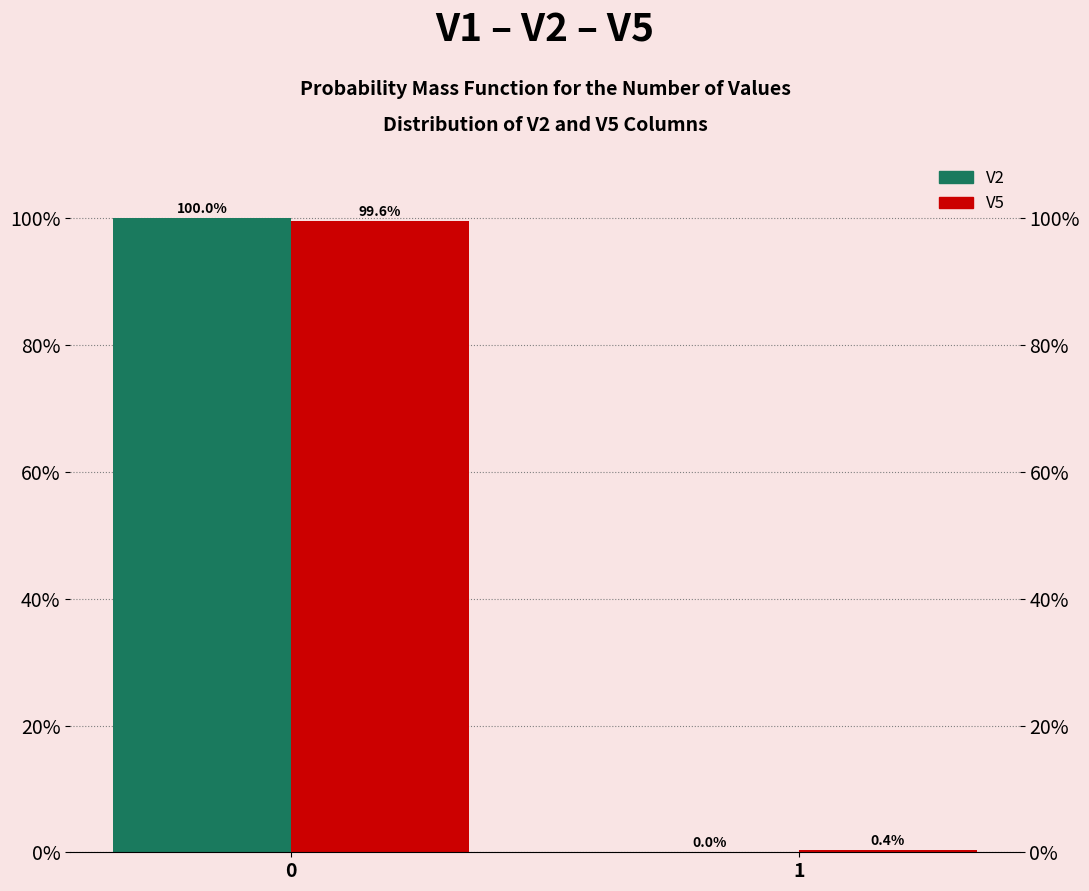

Reading left to right, what are all the values shown in this chart?

V2: 0=100.0	1=0.0
V5: 0=99.6	1=0.4